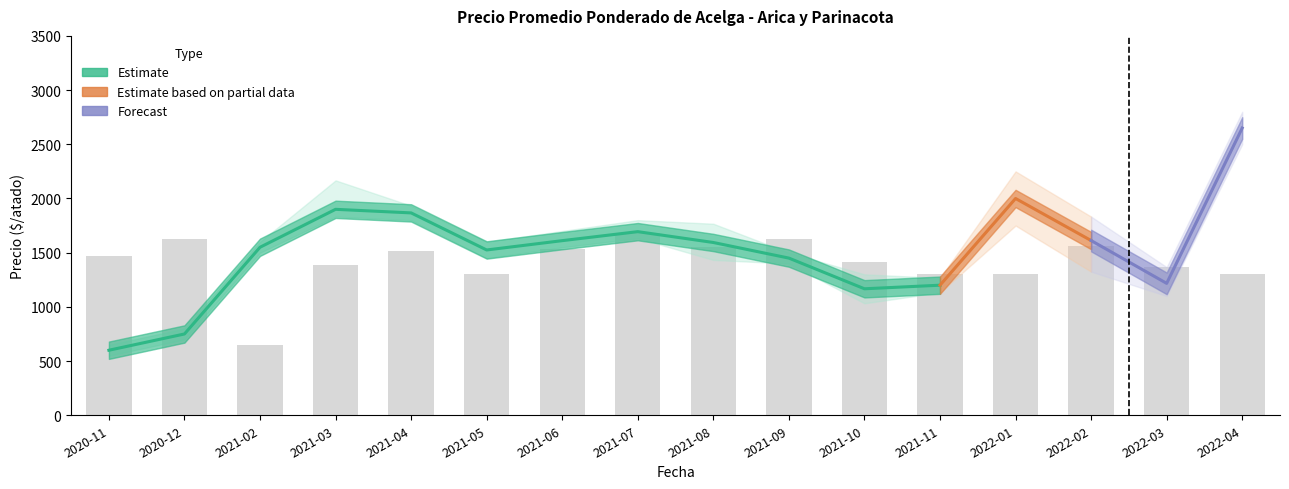

Rank the categories by Precio minimo value from lowest to highest.

2020-11, 2020-12, 2021-10, 2022-03, 2021-11, 2022-02, 2021-09, 2021-08, 2021-05, 2021-02, 2021-06, 2021-07, 2022-01, 2021-04, 2021-03, 2022-04